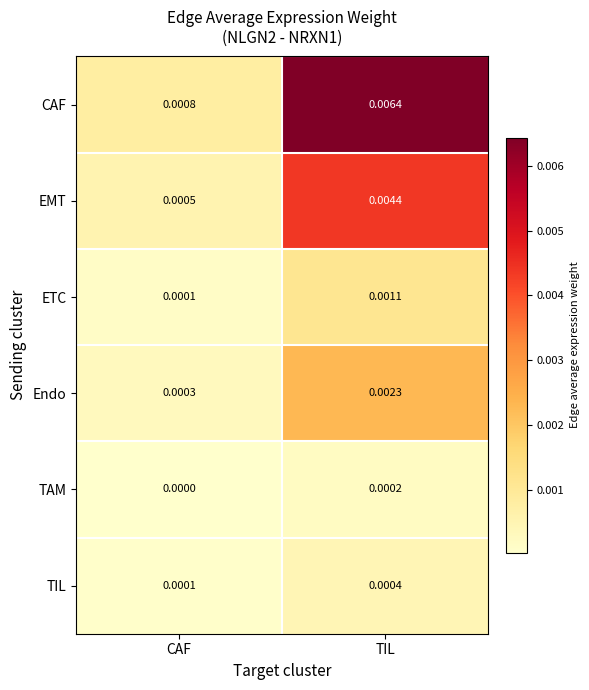

How many series are shown in this chart?

6